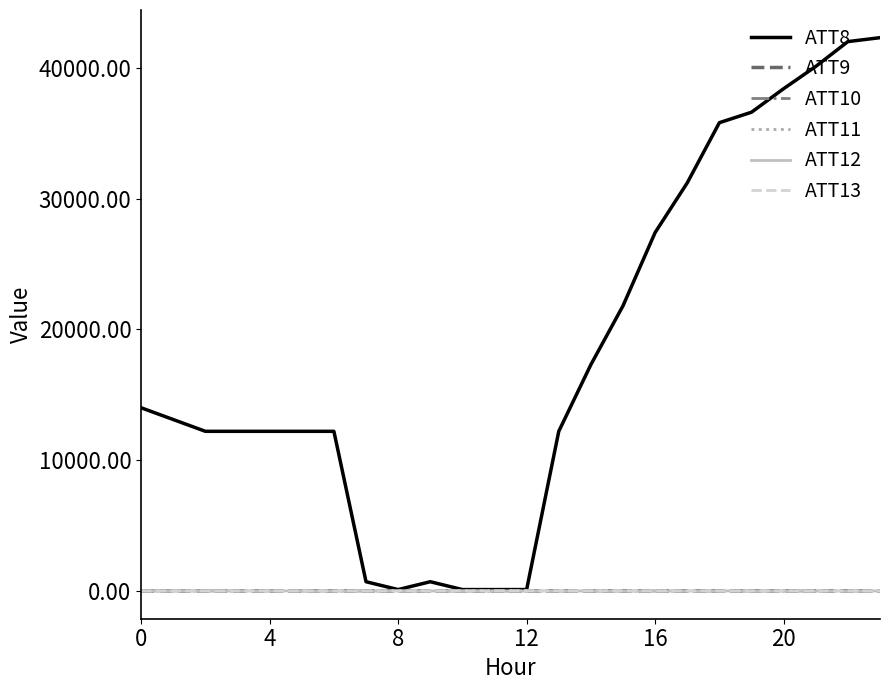

Which series has the largest range (max minus min)?

ATT8